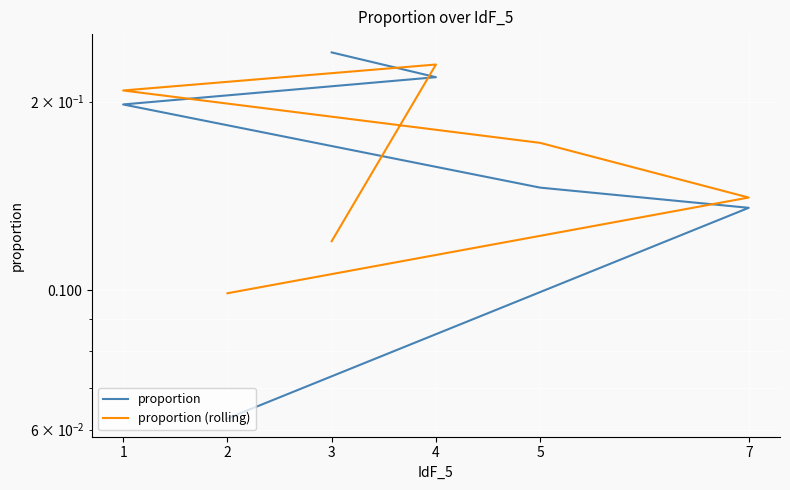

Which series changed the most between 1 and 7?

proportion (rolling)